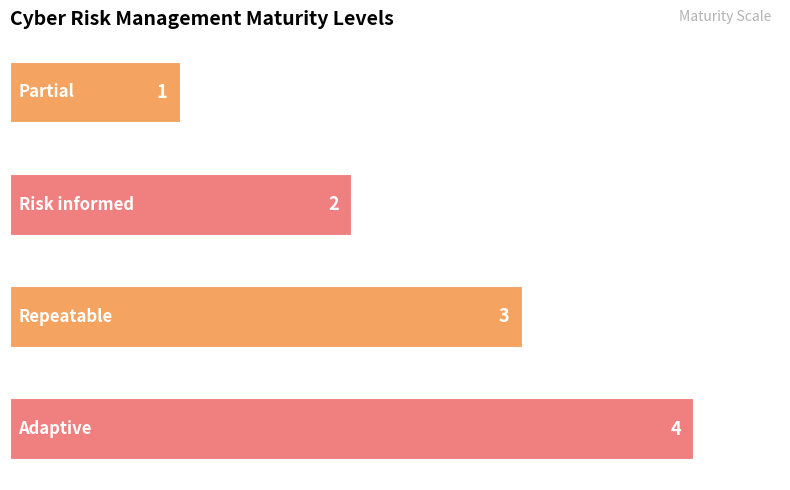

Count the values in the range 2 to 4.

3